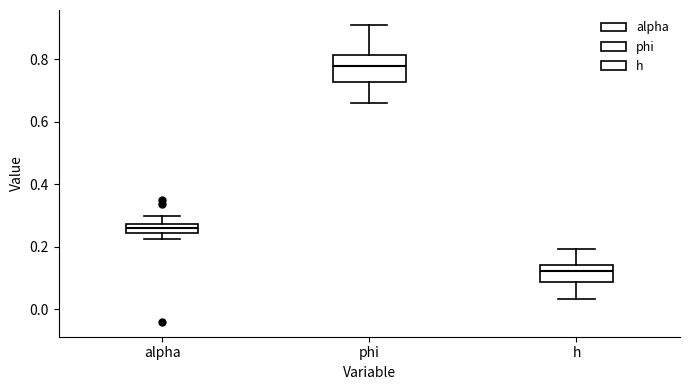

Reading left to right, transcribe this box plot: for each box, give where its median line is, the range the box spans, and where its two whiskers end, as read against the y-axis. The values are not printed on the chart, so give them approximately, as read against the axis.

alpha: median 0.26, box 0.24 to 0.28, whiskers 0.22 to 0.30
phi: median 0.78, box 0.72 to 0.82, whiskers 0.66 to 0.90
h: median 0.12, box 0.08 to 0.14, whiskers 0.04 to 0.20